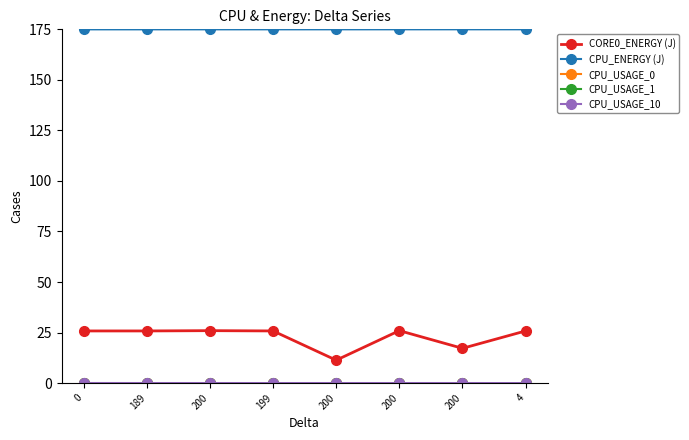

Between 189 and 200, which series saw the biggest shift?

CORE0_ENERGY (J)